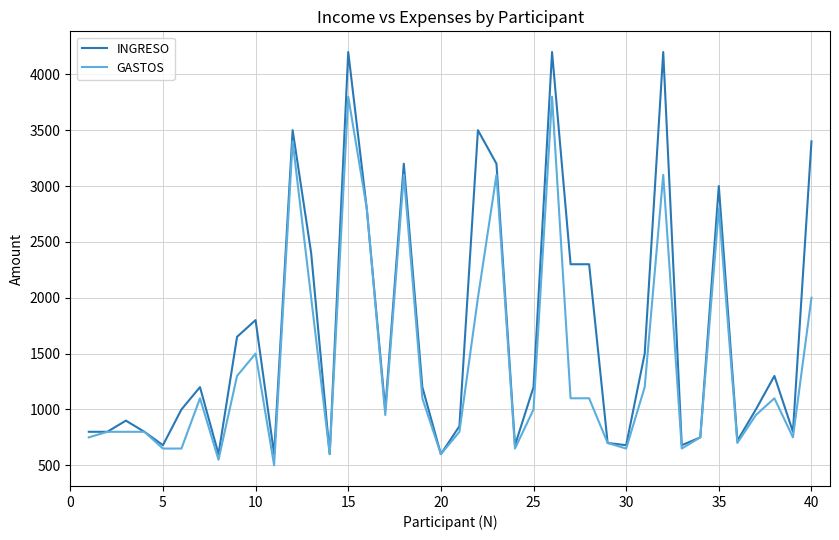

What is the sum of all GASTOS values?

56650